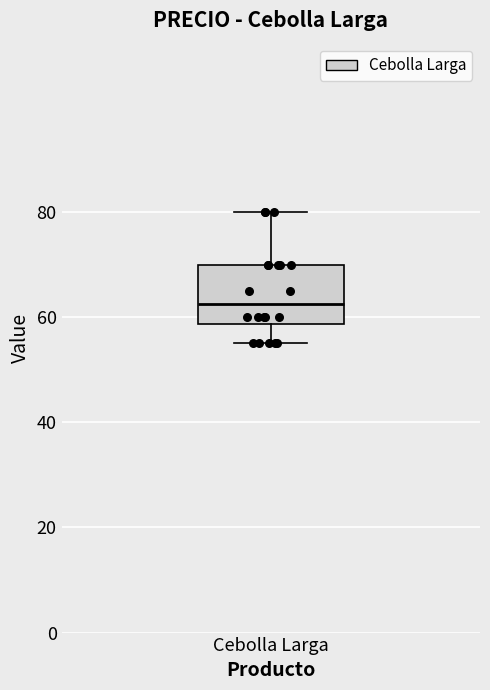

Transcribe this box plot: give where the median line is, the range the box spans, and where the two whiskers end, as read against the y-axis. The values are not printed on the chart, so give them approximately, as read against the axis.

median 62, box 58 to 70, whiskers 56 to 80